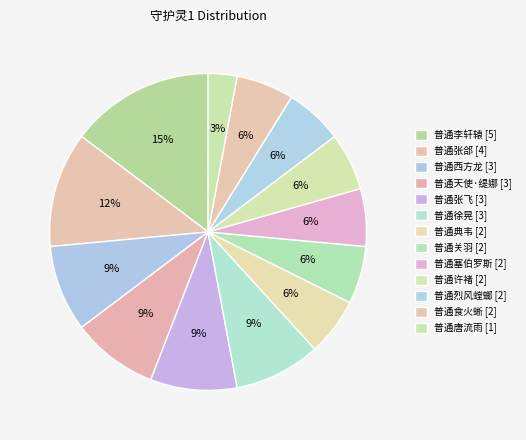

True or false: 普通烈风螳螂 accounts for 6% of the total.

True